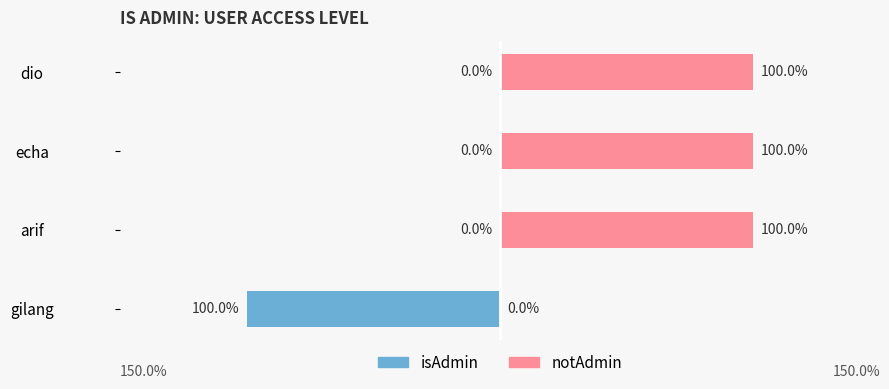

List the series in order of their overall mean, highest first.

notAdmin, isAdmin